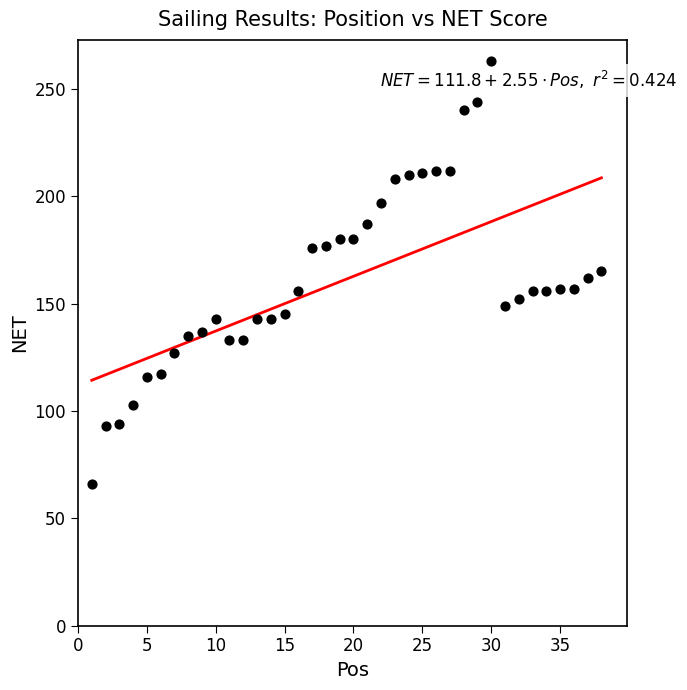

What is the range of X values (max minus min)?

37